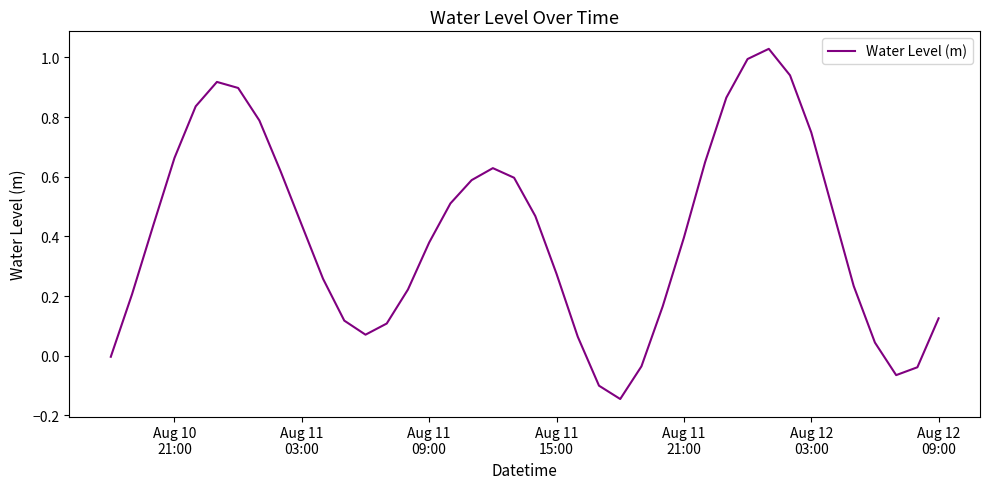

True or false: there are more than 2 points higher than both neighbors.

True